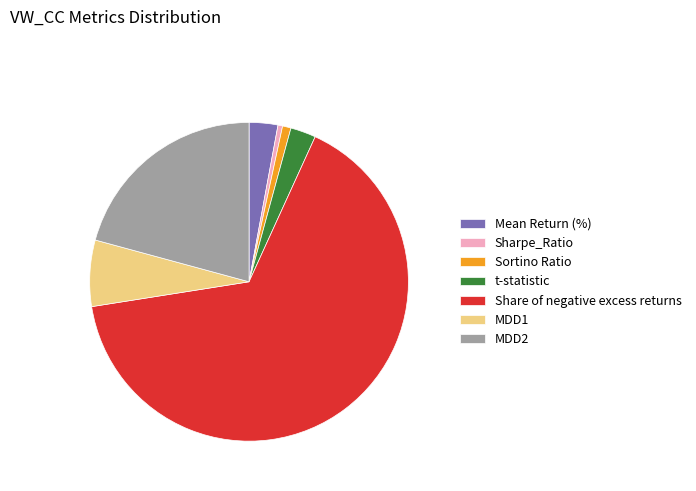

Between t-statistic and Share of negative excess returns, which is larger?

Share of negative excess returns